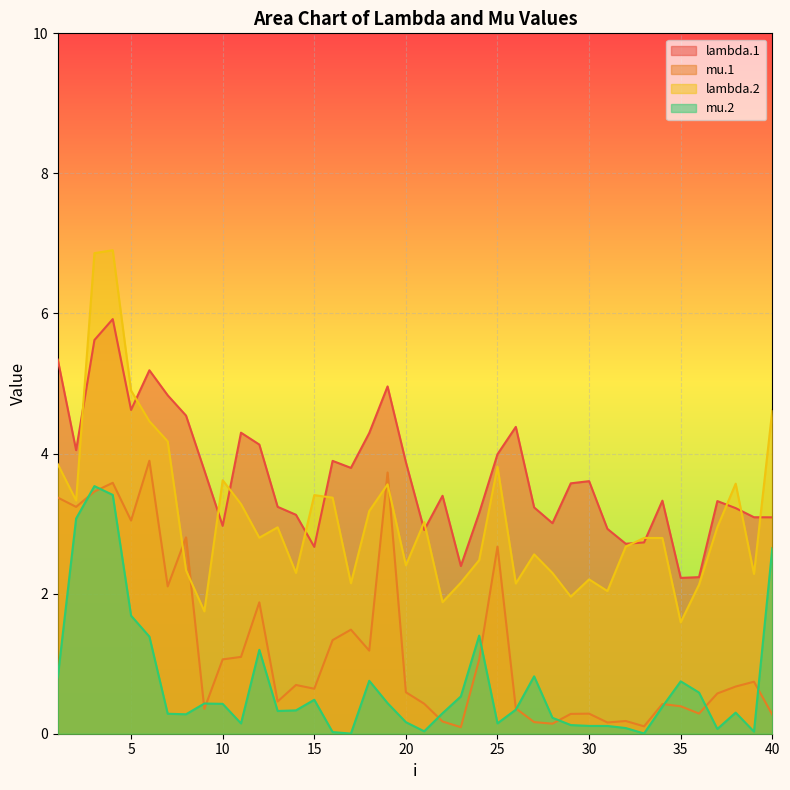

How many times do mu.1 and lambda.2 cross each other?

4